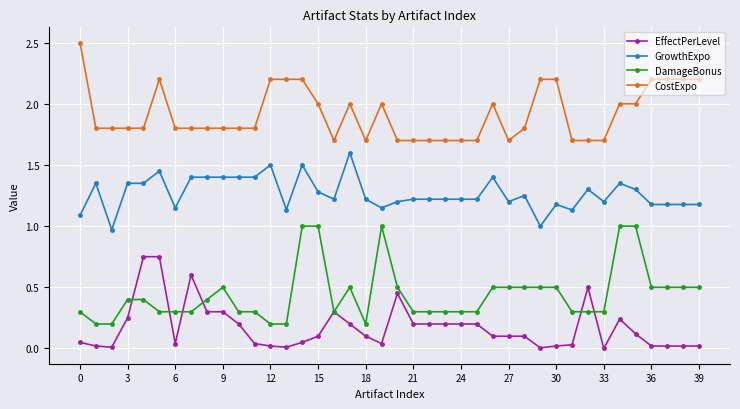

Count the number of data series in this chart.

4